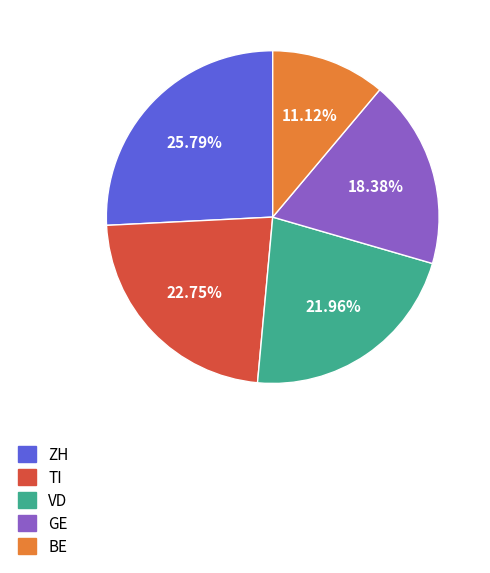

Is there a majority slice in this chart?

No